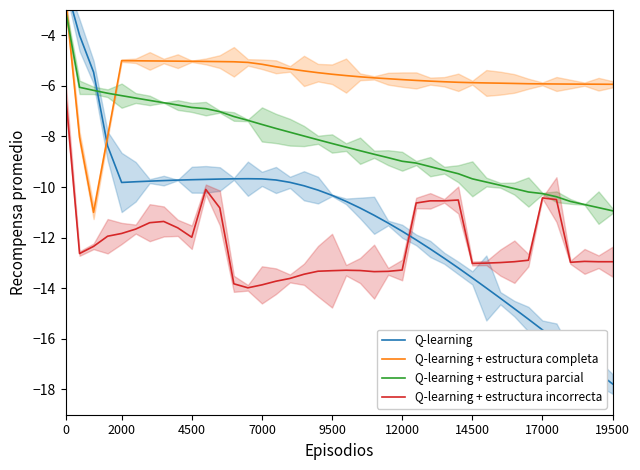

True or false: Q-learning + estructura parcial has a value of -9.8 at 30.

True